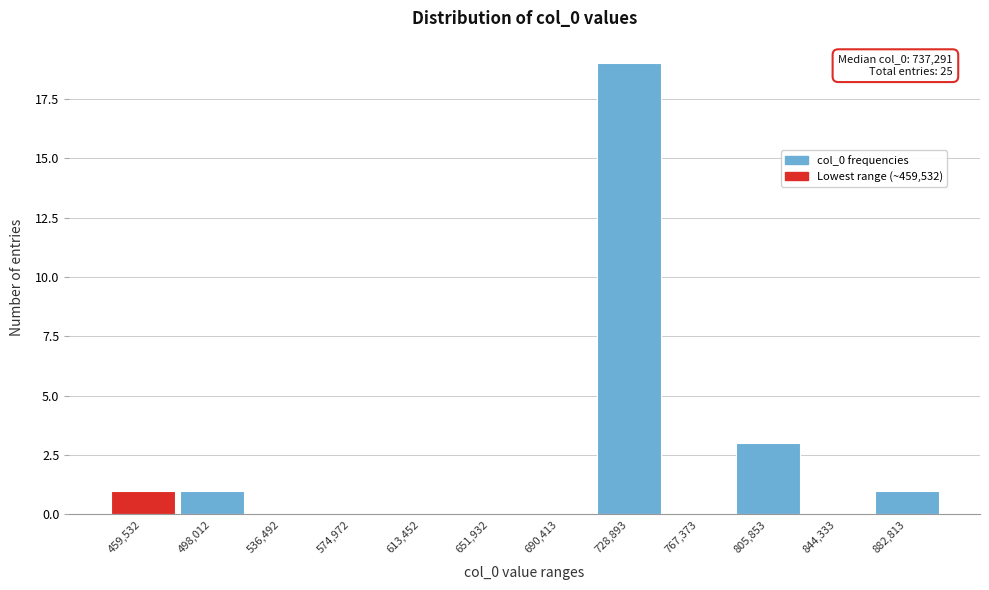

Reading left to right, extract all data points from this chart.

459,532=1	498,012=1	536,492=0	574,972=0	613,452=0	651,932=0	690,413=0	728,893=19	767,373=0	805,853=3	844,333=0	882,813=1